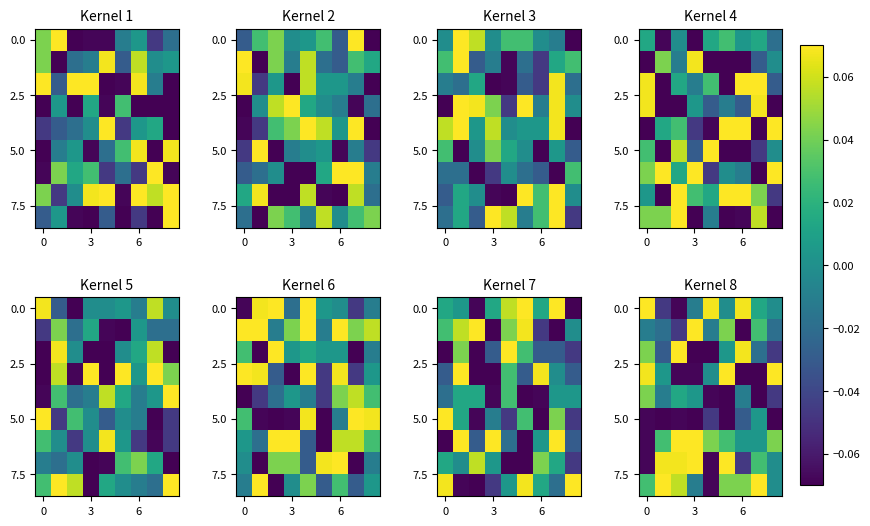

At how many categories does at least one series exceed 0?

9